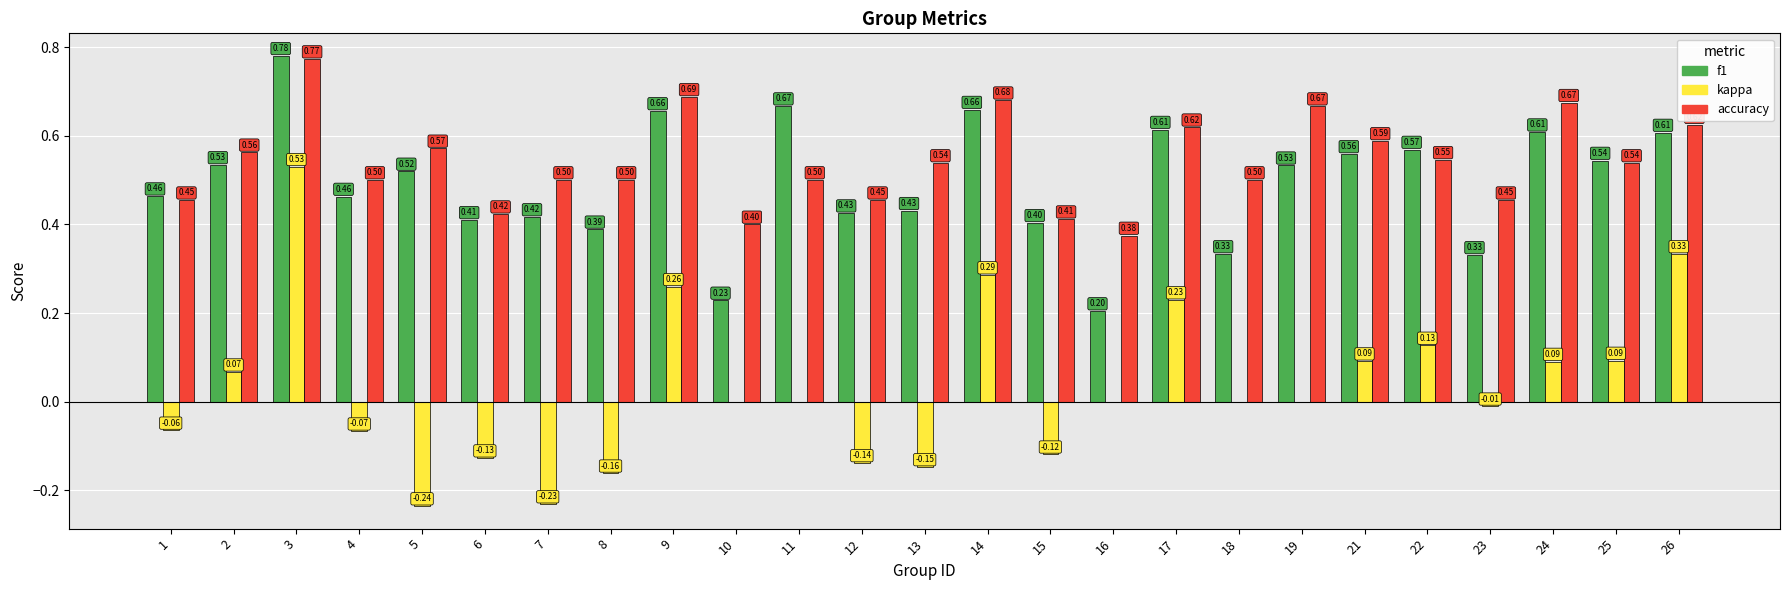

How many series are shown in this chart?

3